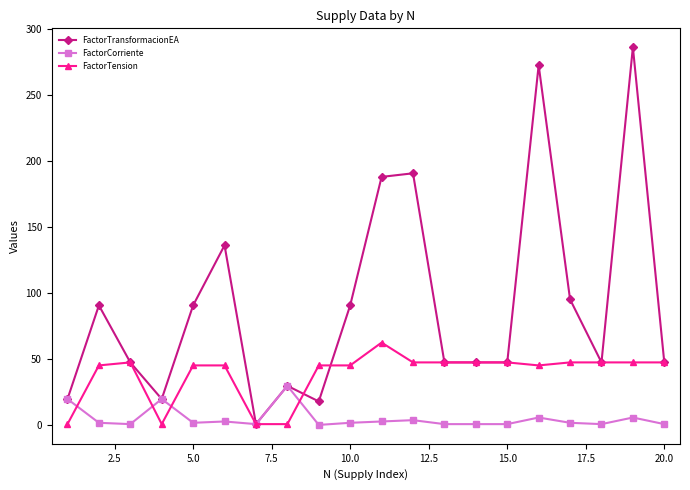

At how many categories does at least one series exceed 125?

5